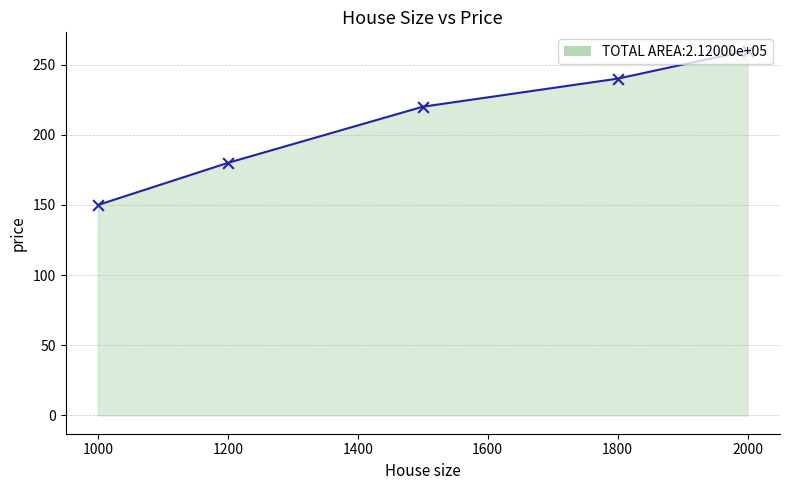

What is the minimum value shown in the chart?

150